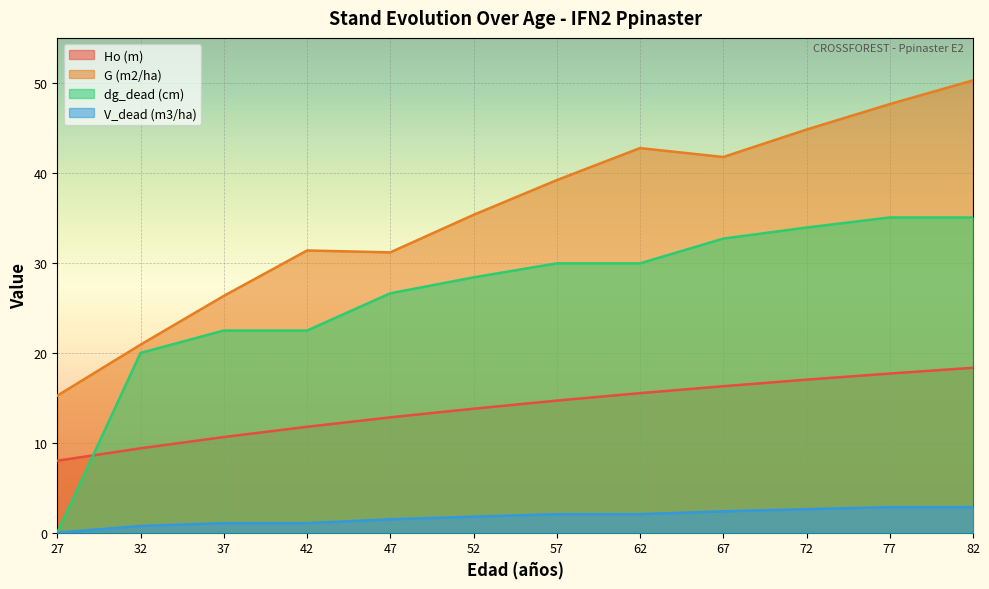

What is the value of the G (m2/ha) point at the 2nd from the left?

20.9